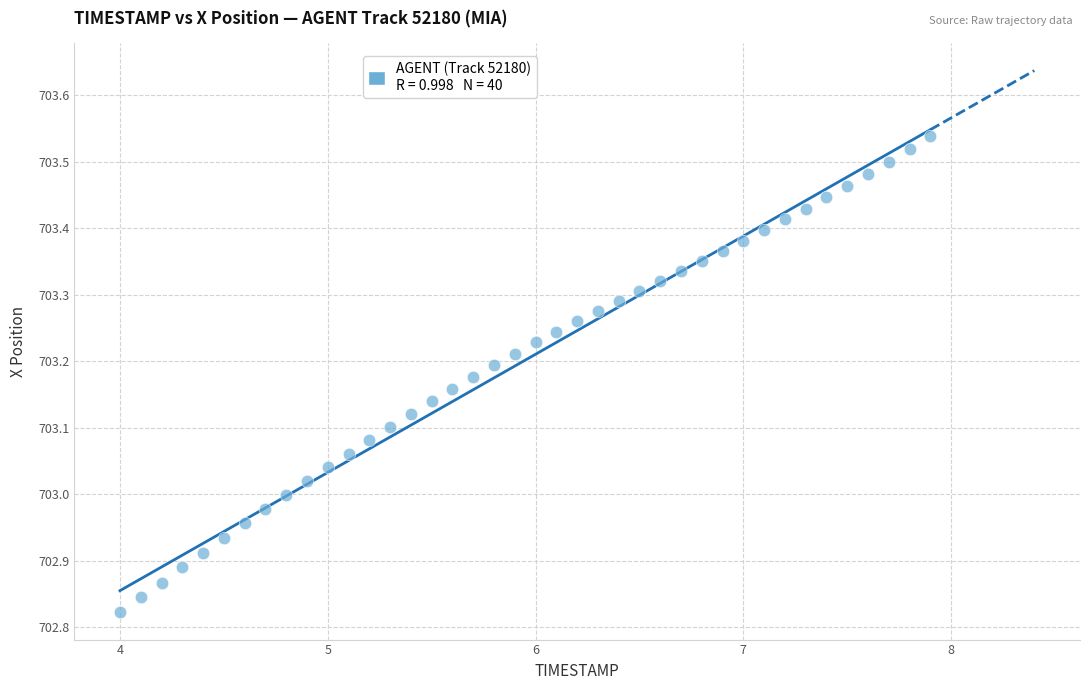

What is the range of Y values (max minus min)?

0.7